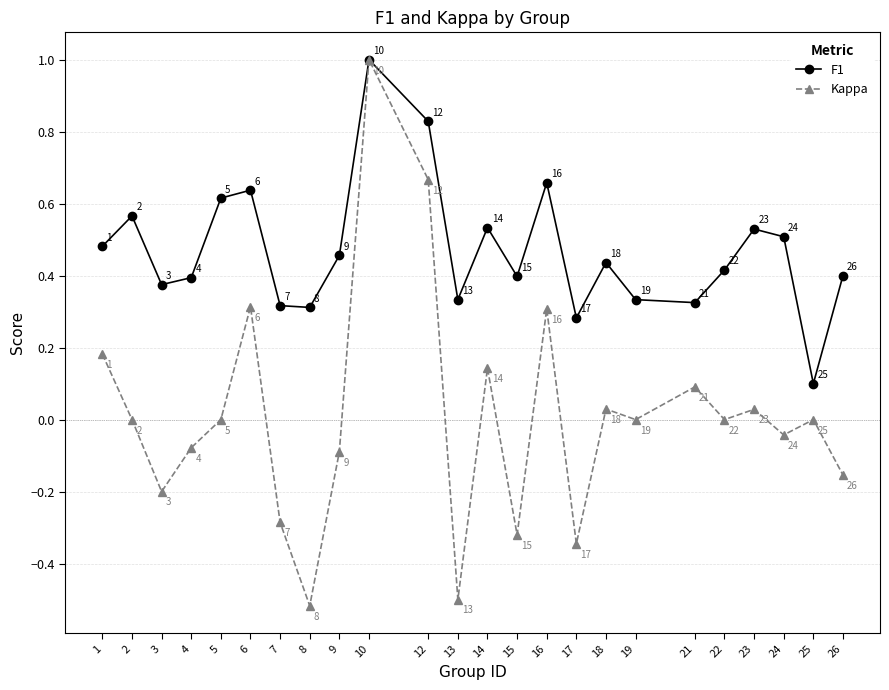

What are all the series names shown in the legend?

F1, Kappa